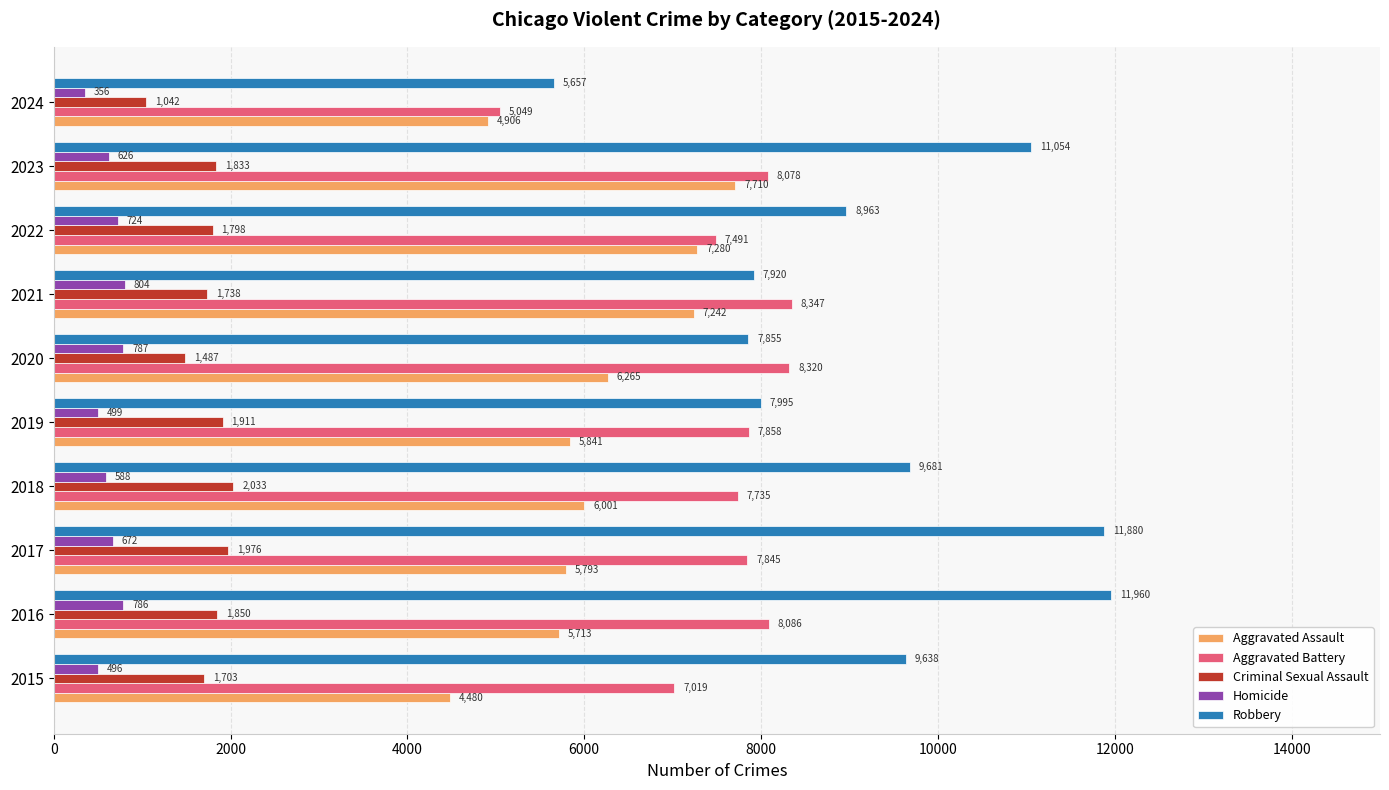

At which category is the sum across all series the highest?

2023